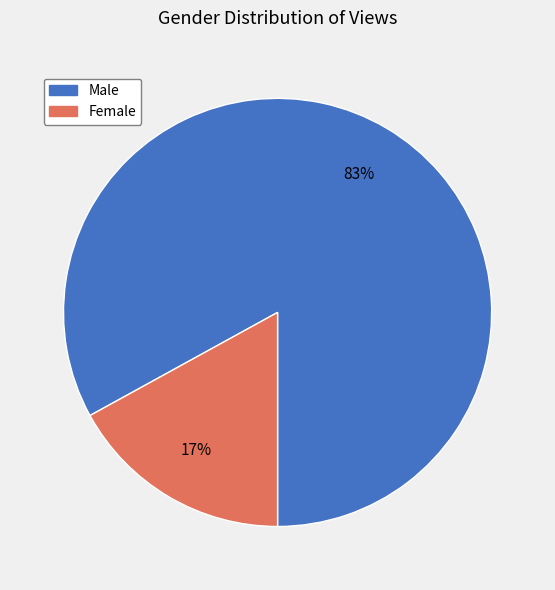

Approximately how many times larger is the value at Female compared to Male?

0.2